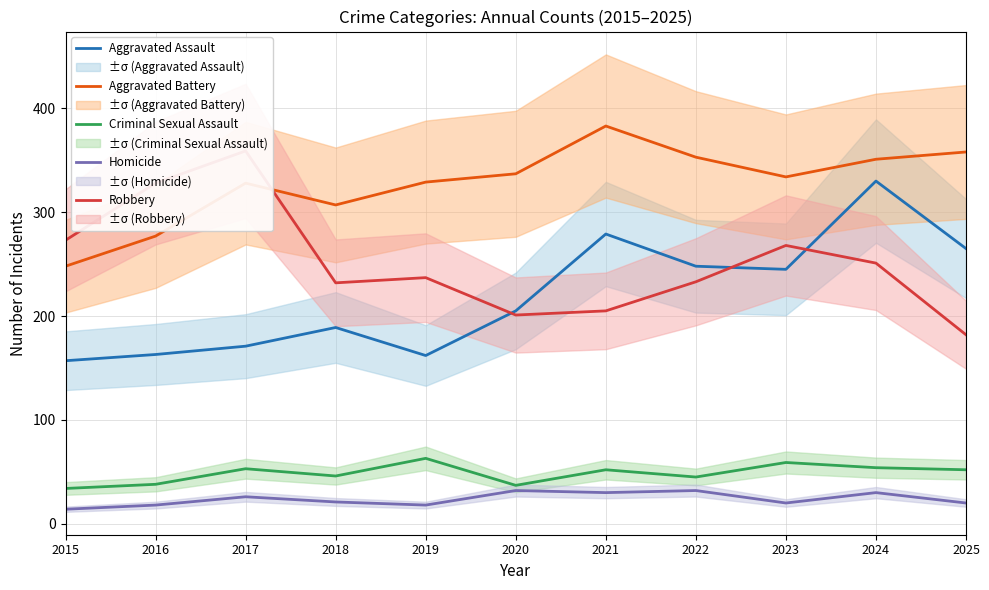

What is the greatest value displayed?

383